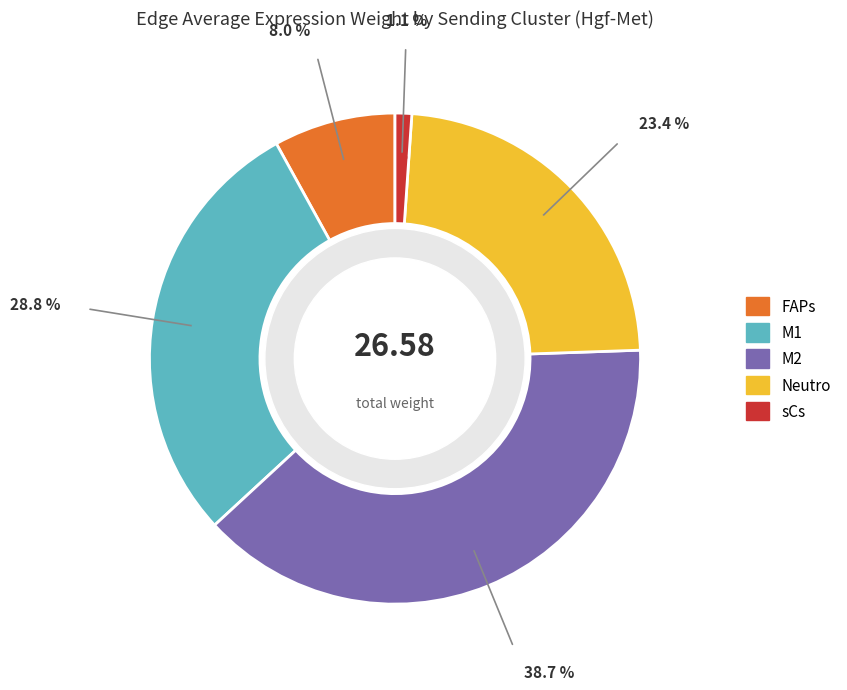

The sCs slice represents 12% of the pie. True or false?

False